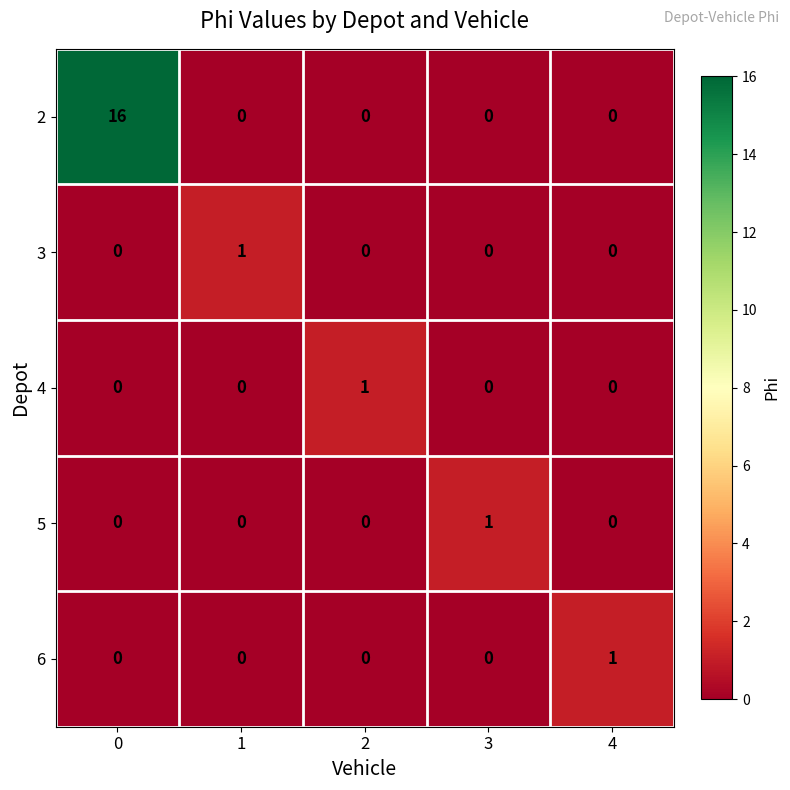

The value of 4 at 4 is 0. True or false?

True